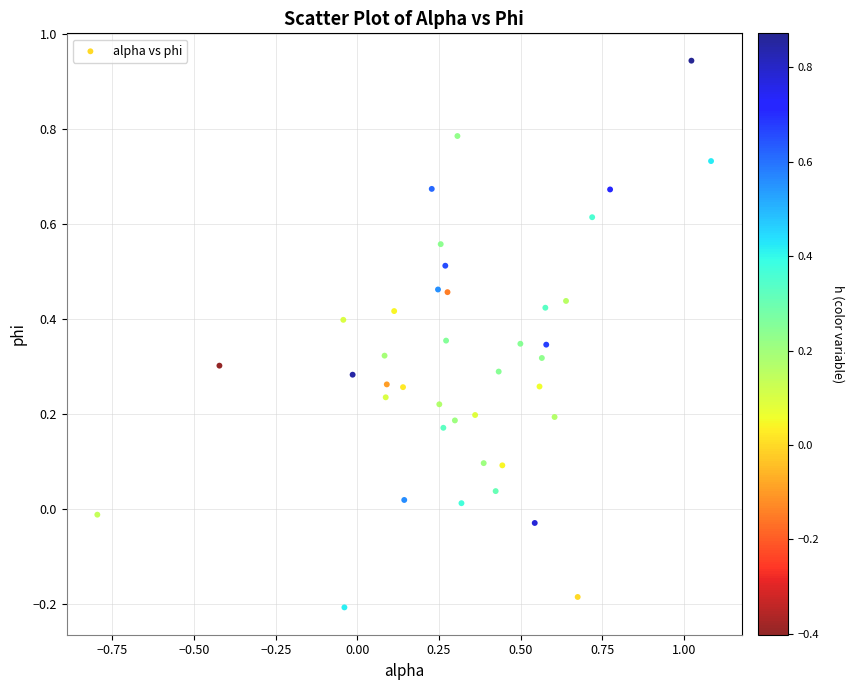

What is the range of X values (max minus min)?

1.9